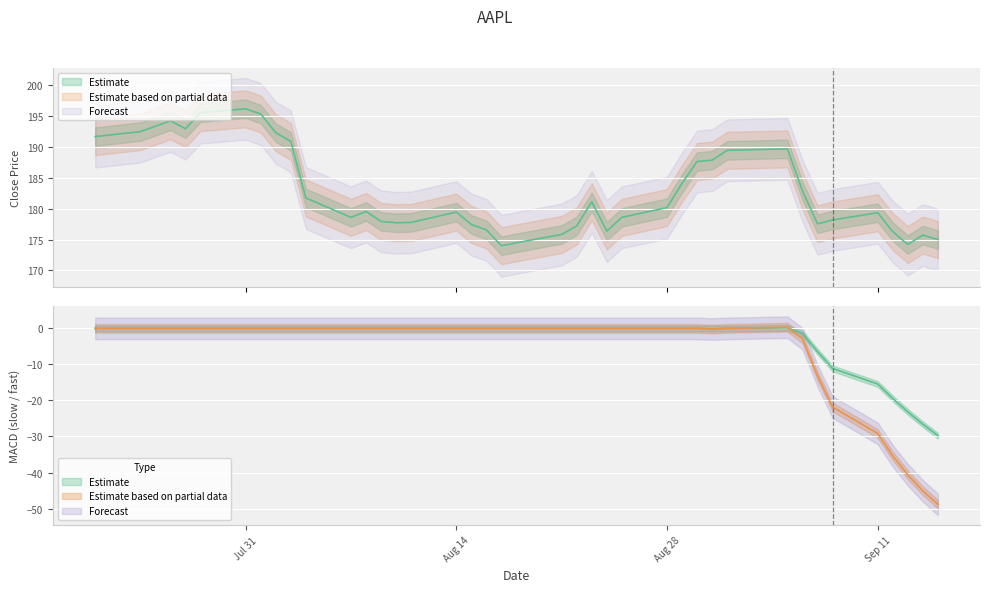

Which series ends up on top after the final intersection of slow and fast?

slow